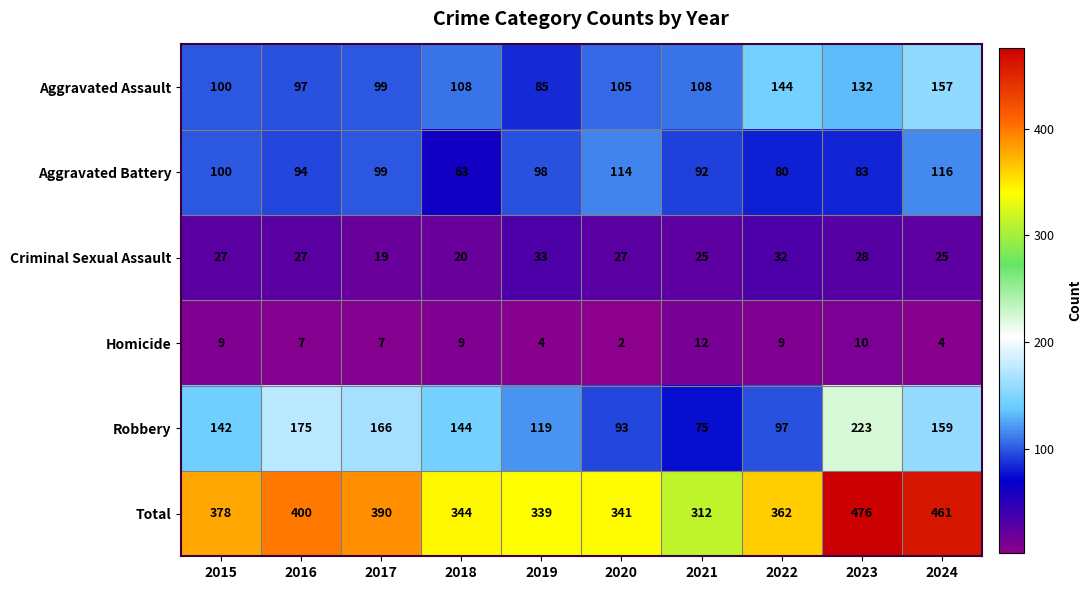

Between 2015 and 2019, which series saw the biggest shift?

Total